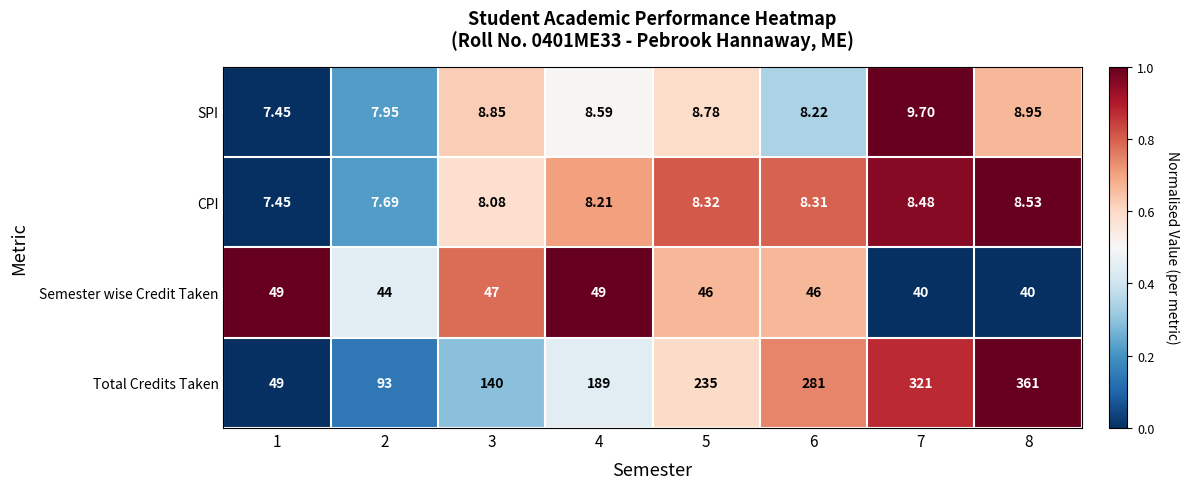

How many data points in SPI are above 8?

6